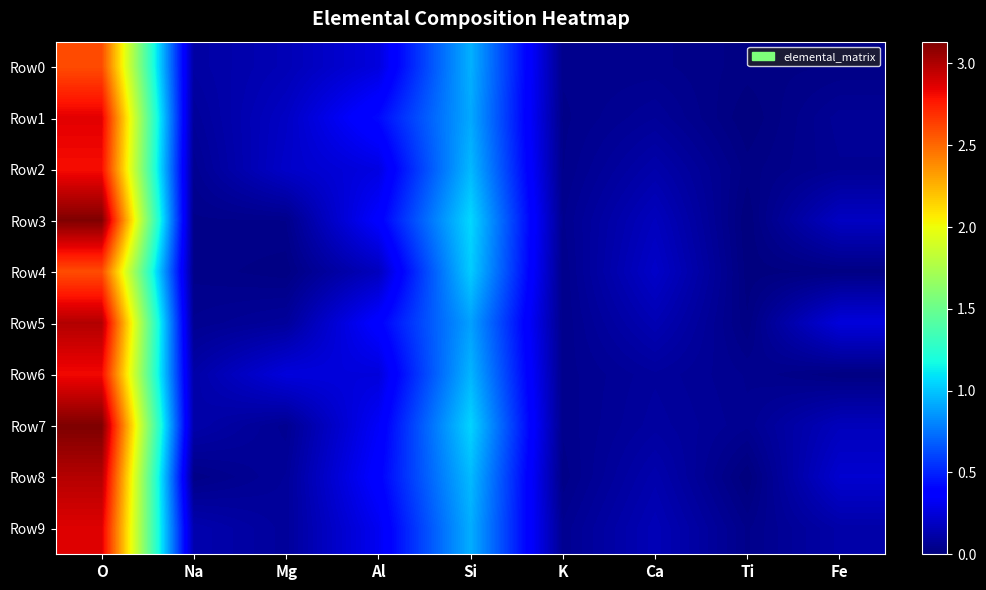

Which series has the largest total across all categories?

Row7